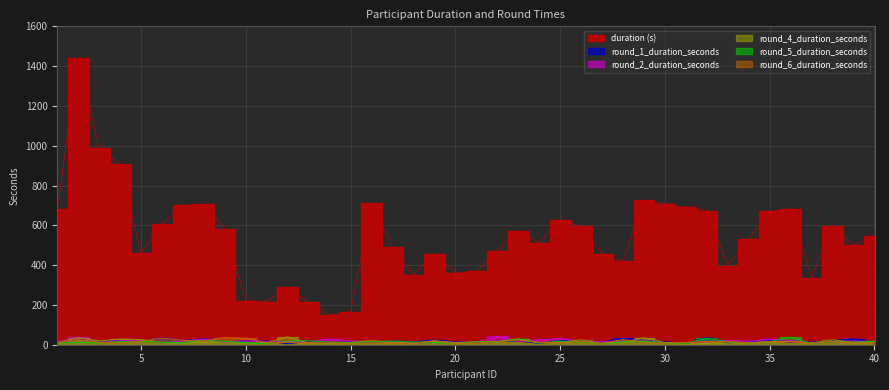

At which category does round_6_duration_seconds reach its first local peak?

2